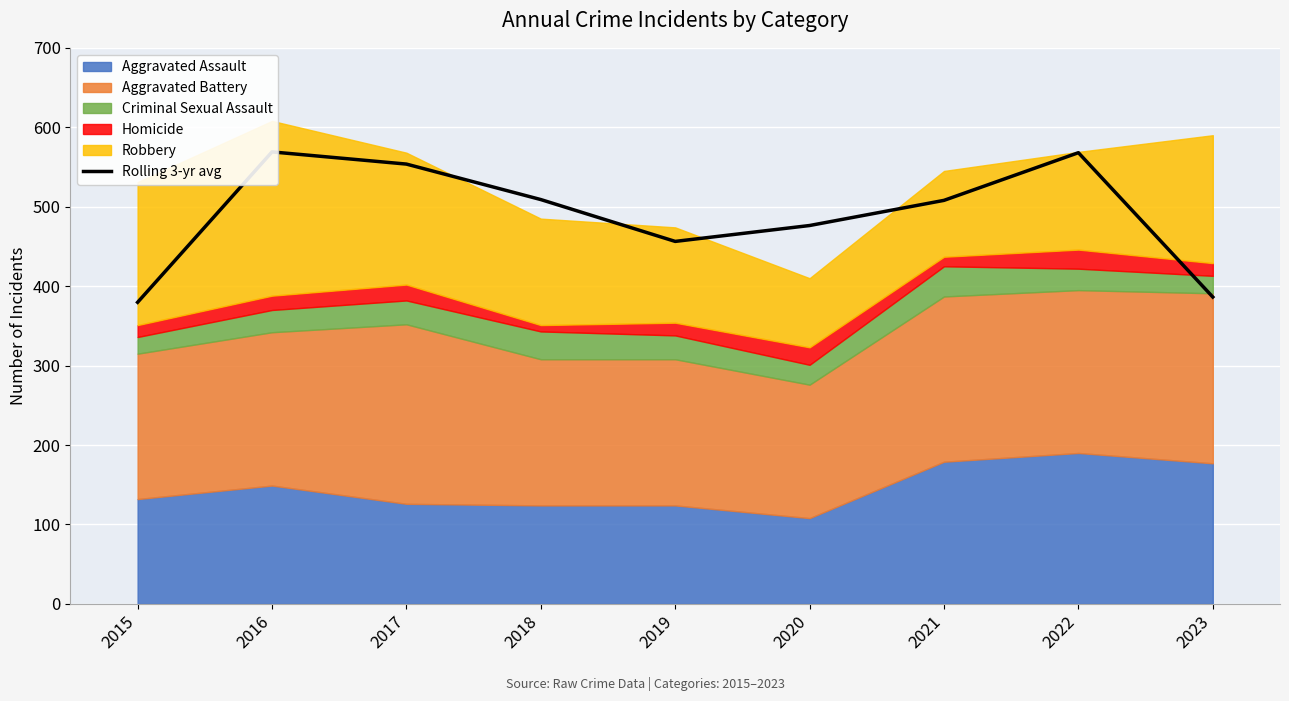

What is the approximate value at 2023?

386.3